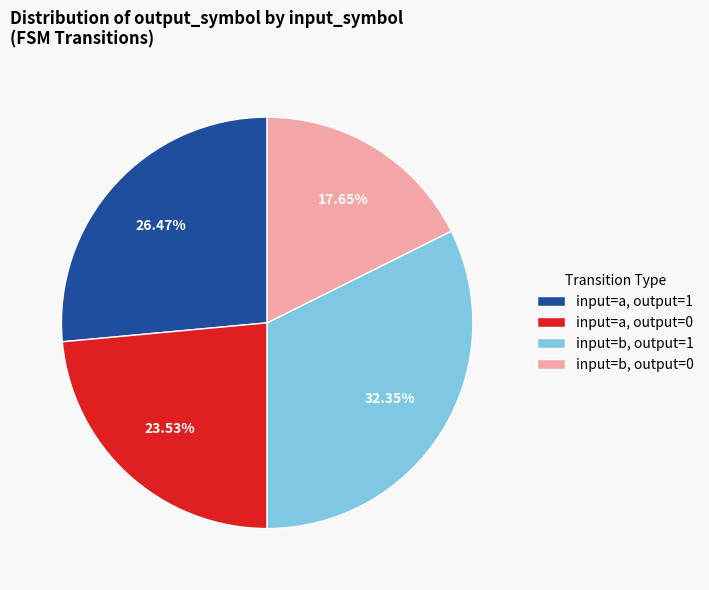

Combined, do input=a, output=0 and input=b, output=1 account for over 50%?

Yes